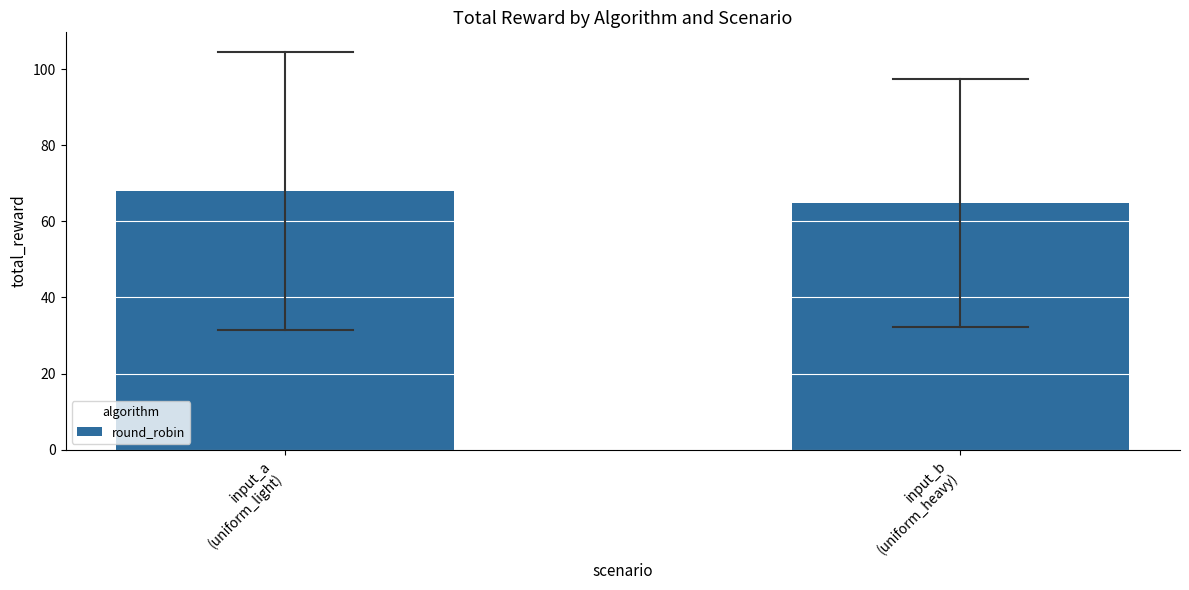

Reading left to right, extract all data points from this chart.

67.9	64.7